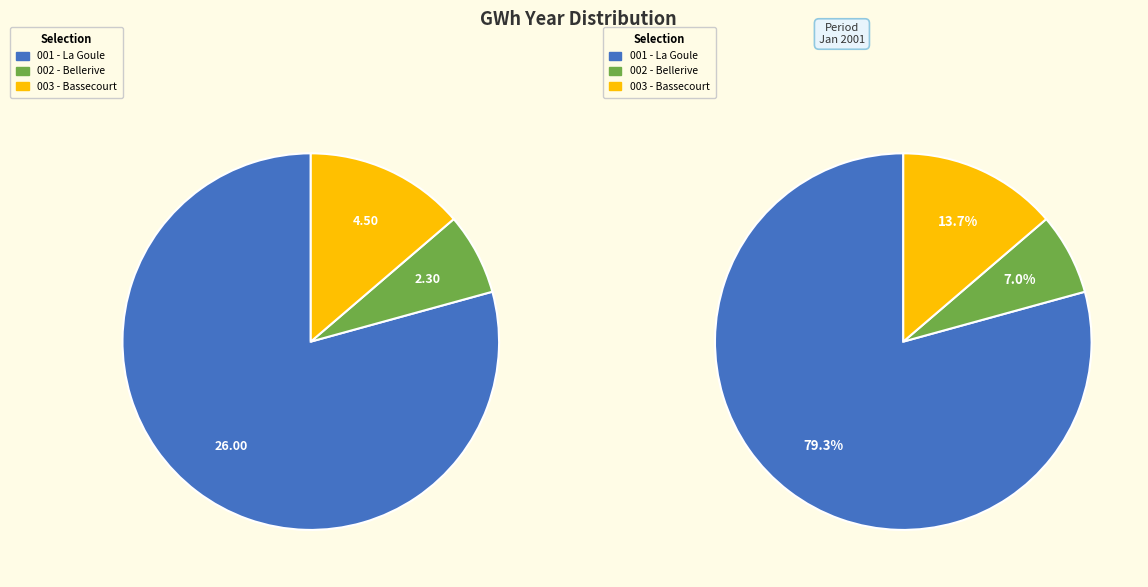

Is the sum of La Goule and Bellerive greater than half?

Yes